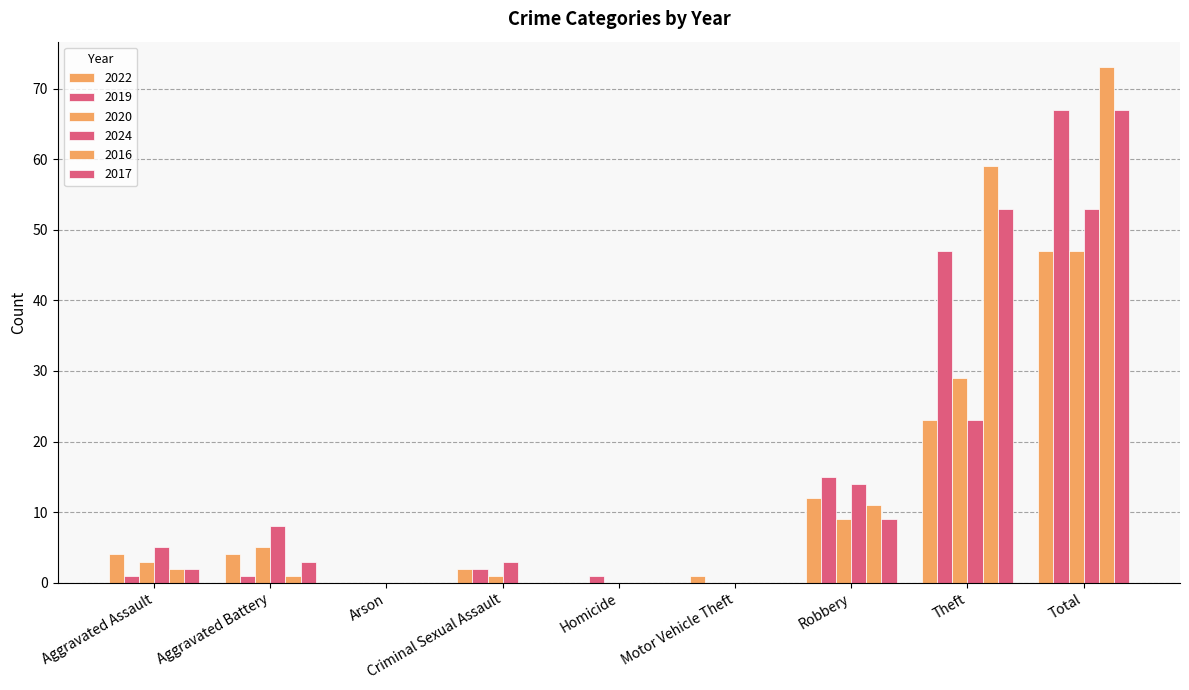

How many groups of bars are there?

9